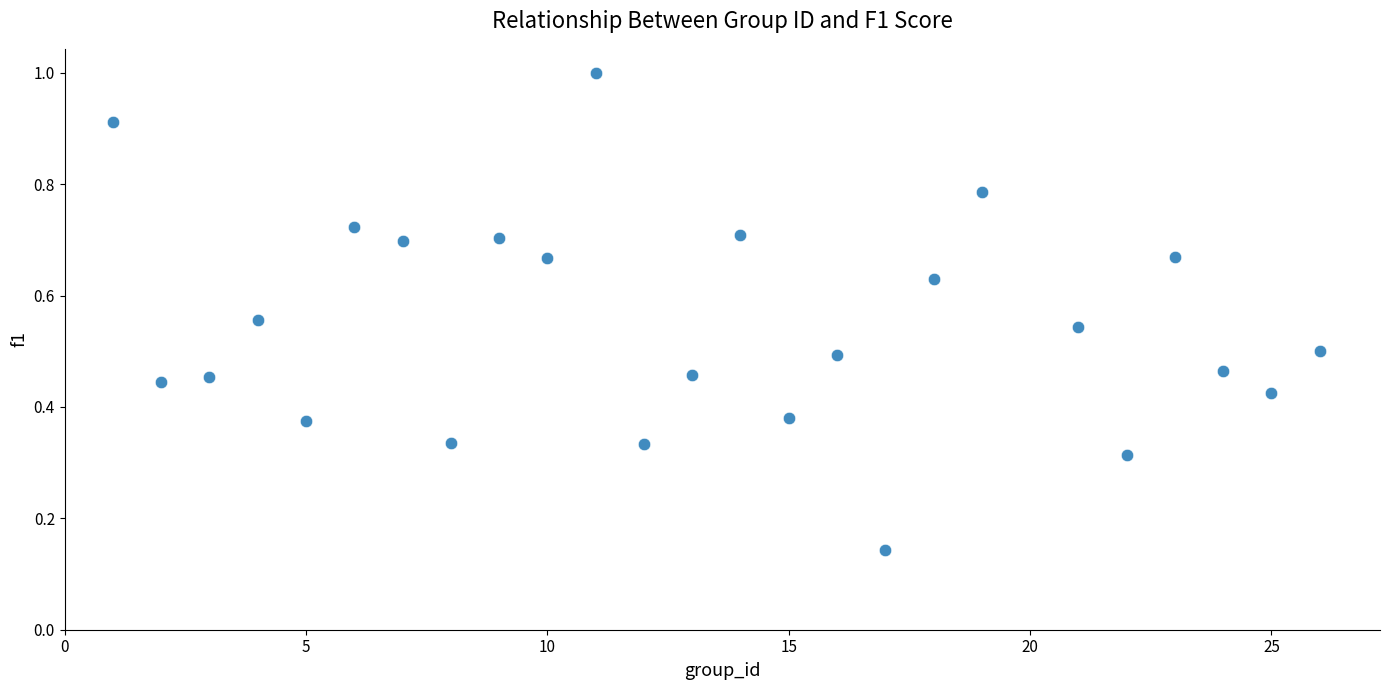

What is the range of X values (max minus min)?

25.0